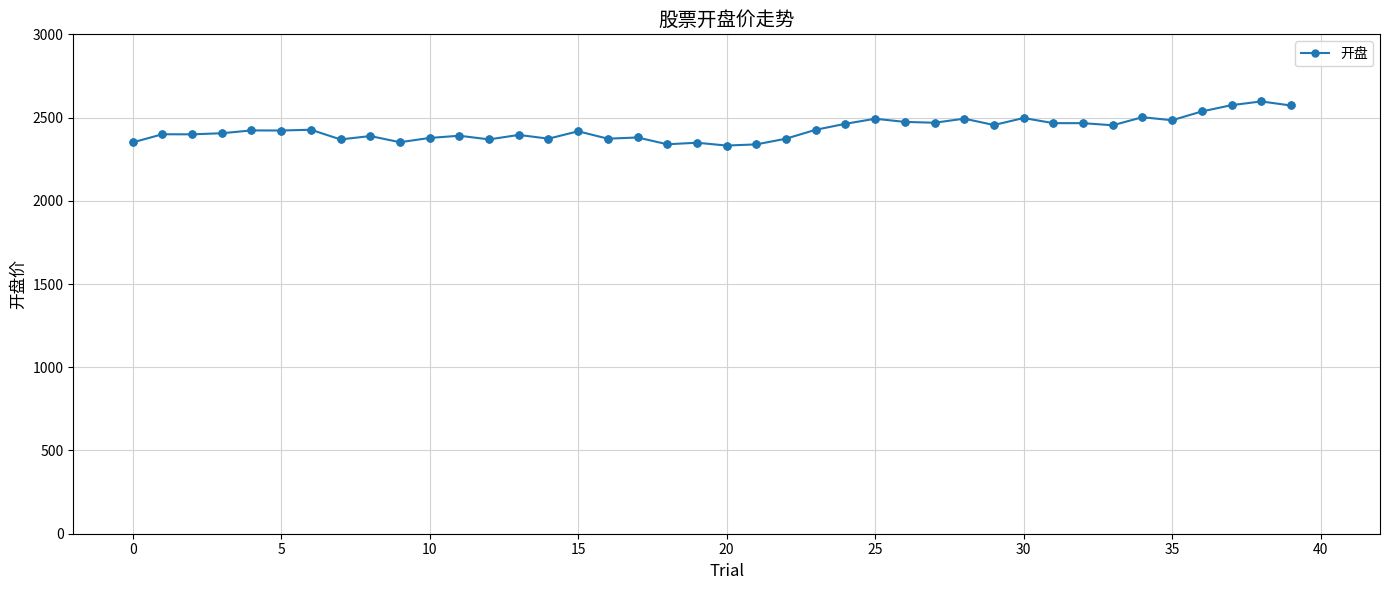

True or false: the data has more than 1 interior local peaks.

True